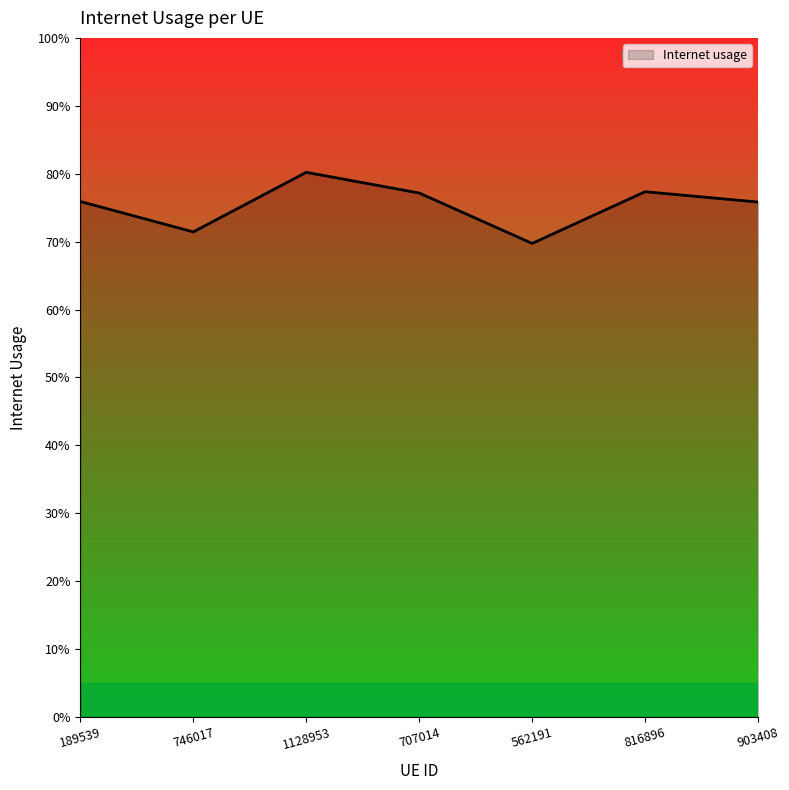

Does the chart display data point markers on the line(s)?

No